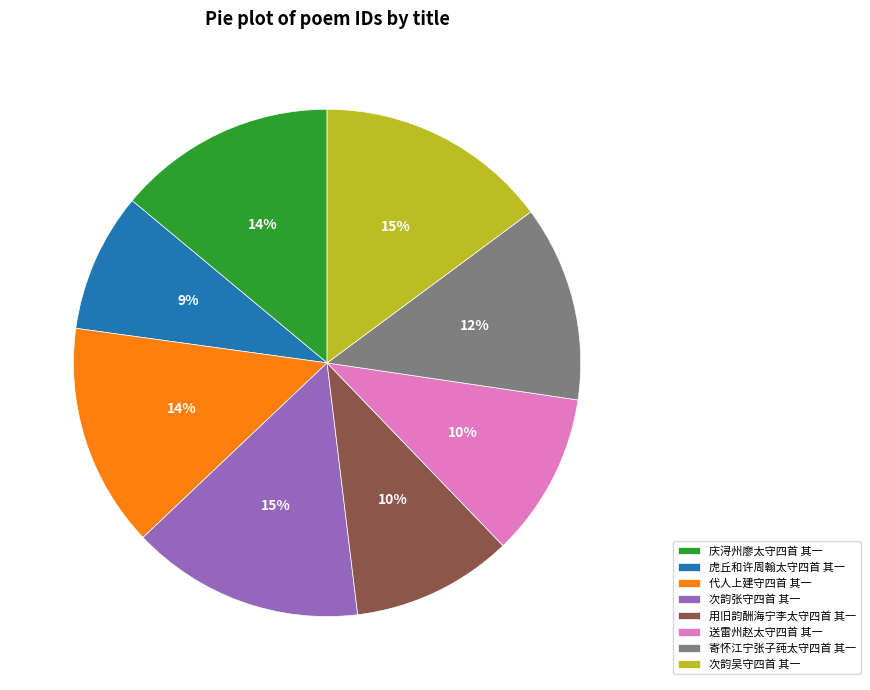

Between 次韵张守四首 其一 and 寄怀江宁张子莼太守四首 其一, which is larger?

次韵张守四首 其一